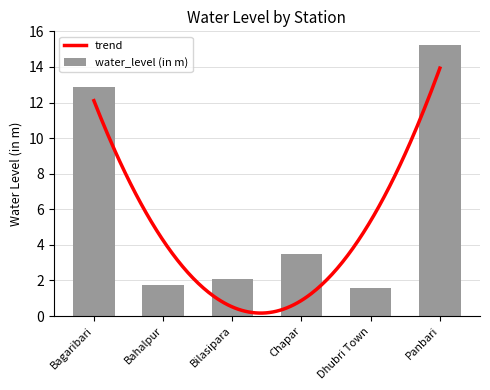

What is the ratio of the value at Bilasipara to the value at Bahalpur?

1.2